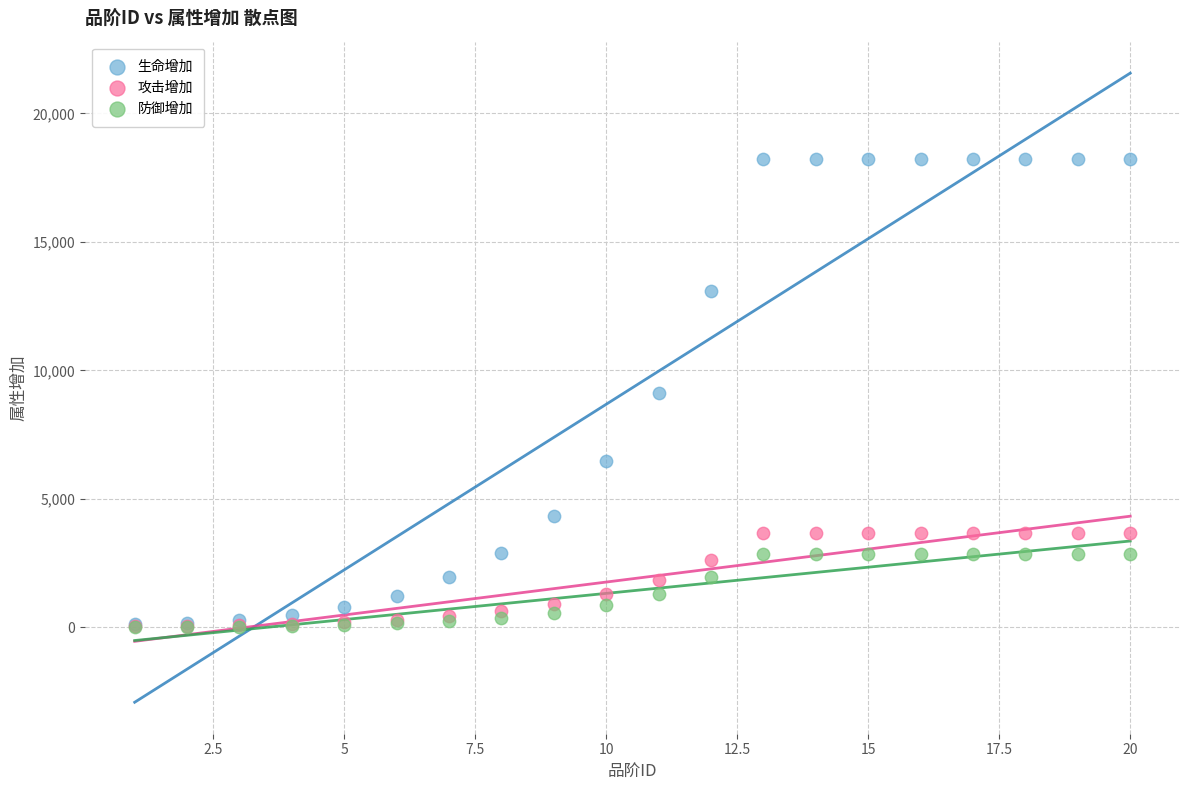

What are all the series names shown in the legend?

生命增加, 攻击增加, 防御增加